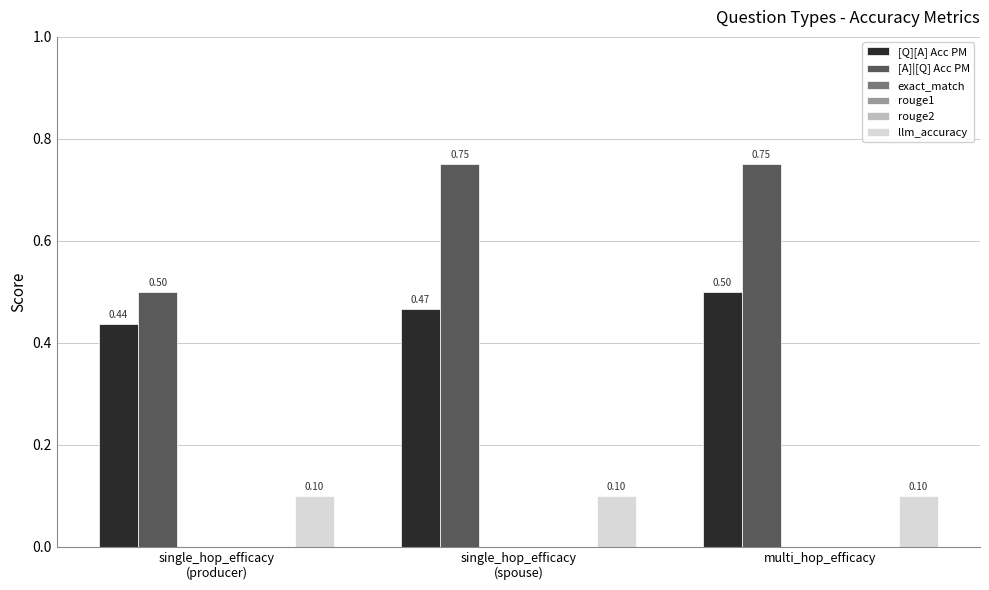

Which series has the largest total across all categories?

[A]|[Q] Acc PM